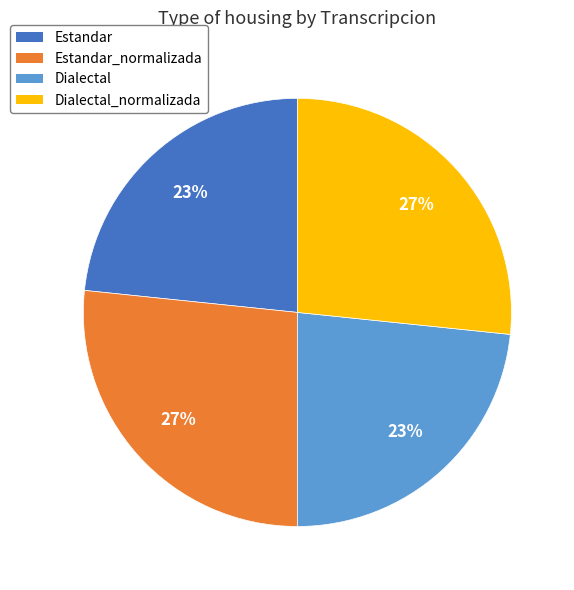

How many slices are in this pie chart?

4